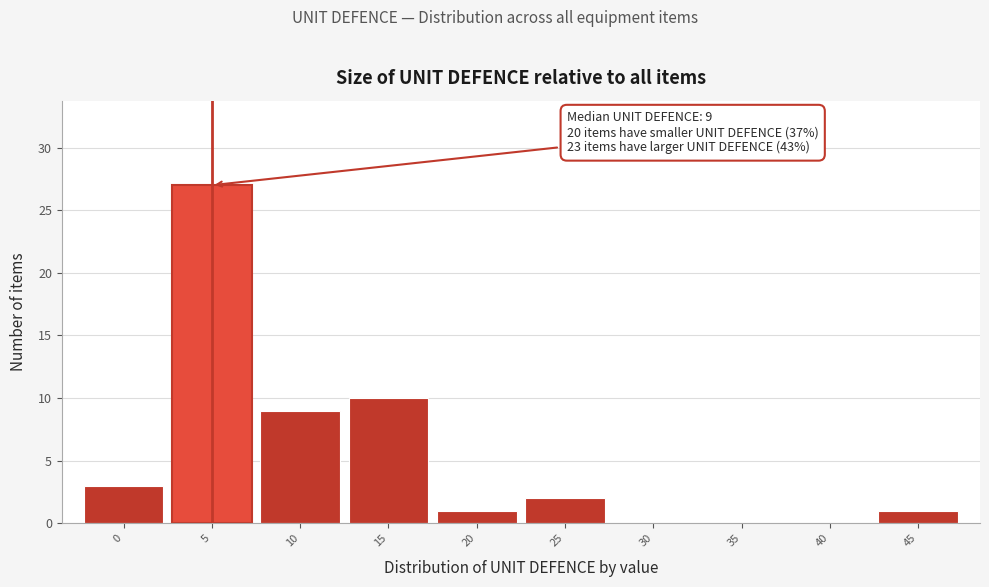

Reading left to right, extract all data points from this chart.

0=3	5=27	10=9	15=10	20=1	25=2	30=0	35=0	40=0	45=1